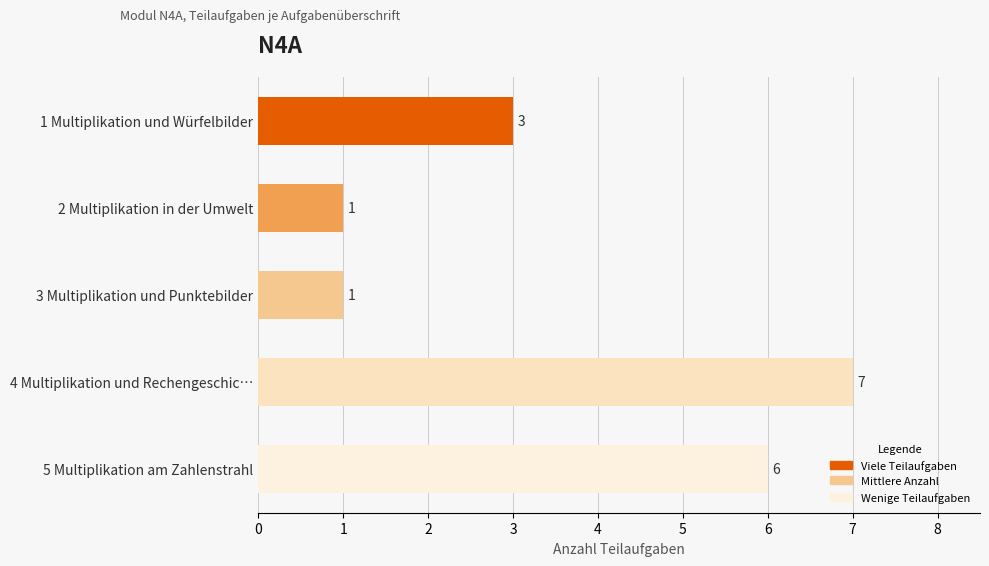

What is the label of the 4th bar from the bottom?

2 Multiplikation in der Umwelt